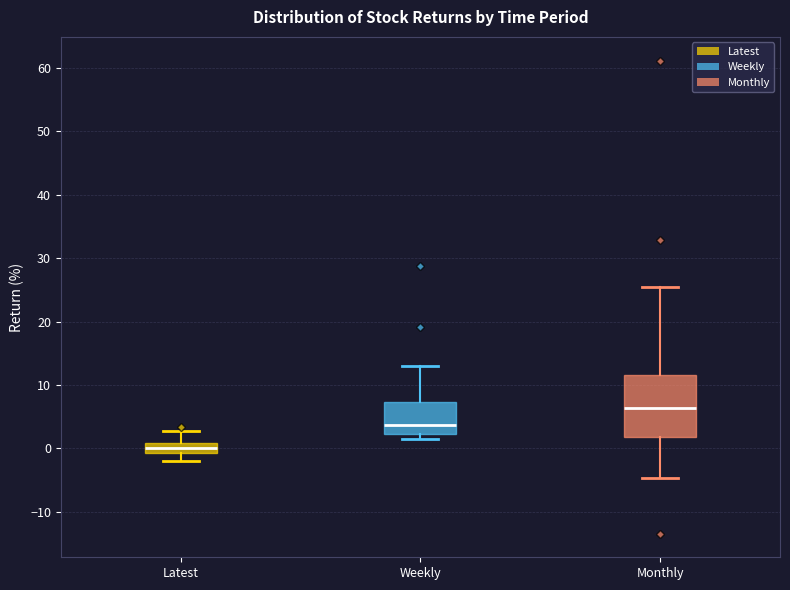

Which box's median line is the highest?

Monthly